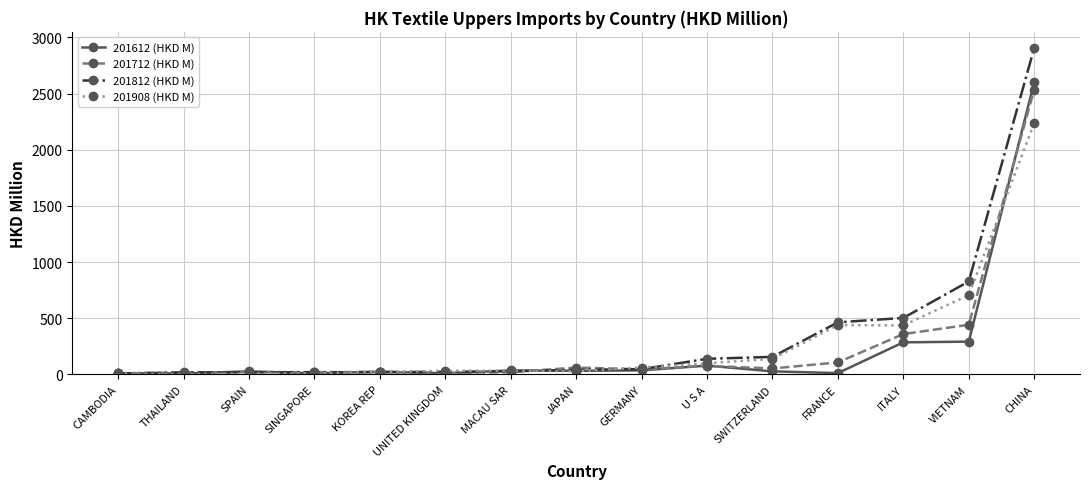

How many lines are shown in the chart?

4